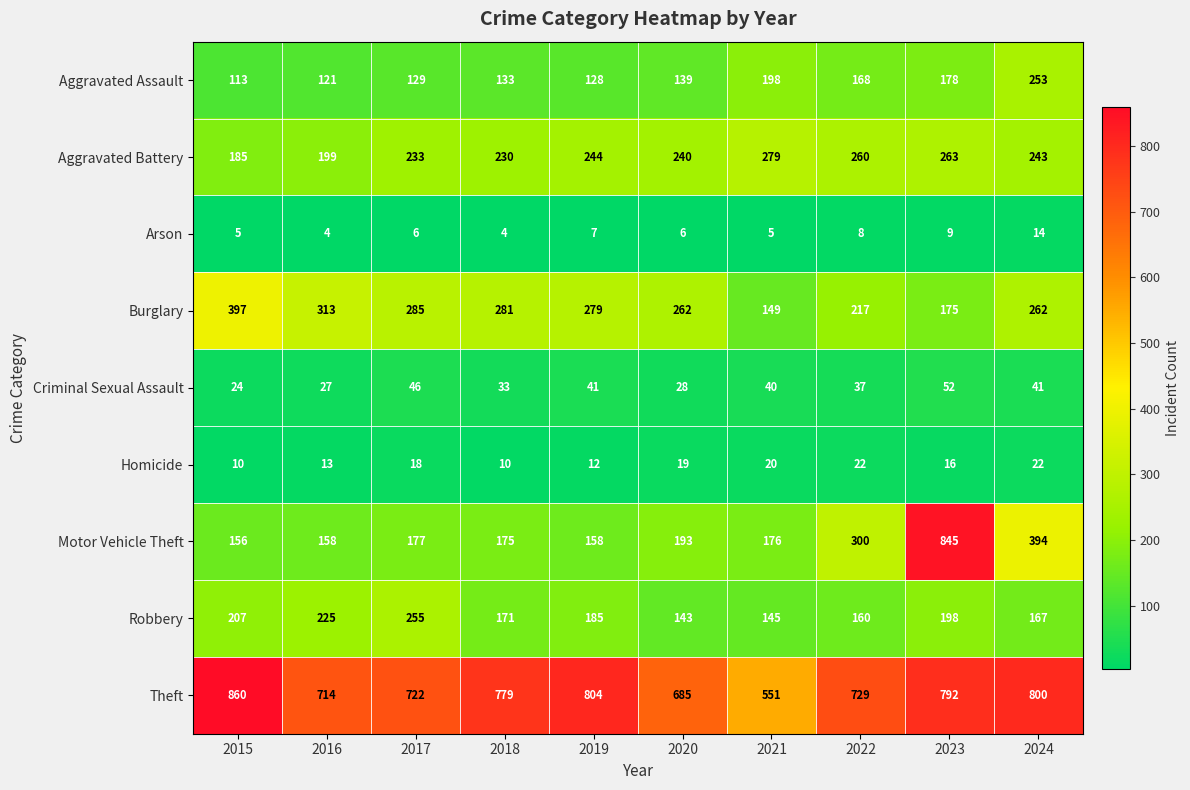

Rank the series by their maximum value, from lowest to highest.

Arson, Homicide, Criminal Sexual Assault, Aggravated Assault, Robbery, Aggravated Battery, Burglary, Motor Vehicle Theft, Theft